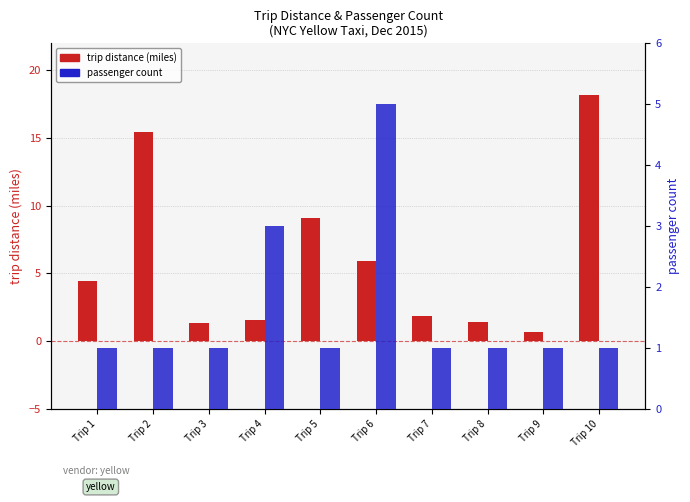

The value of passenger count at Trip 1 is 1.4. True or false?

False